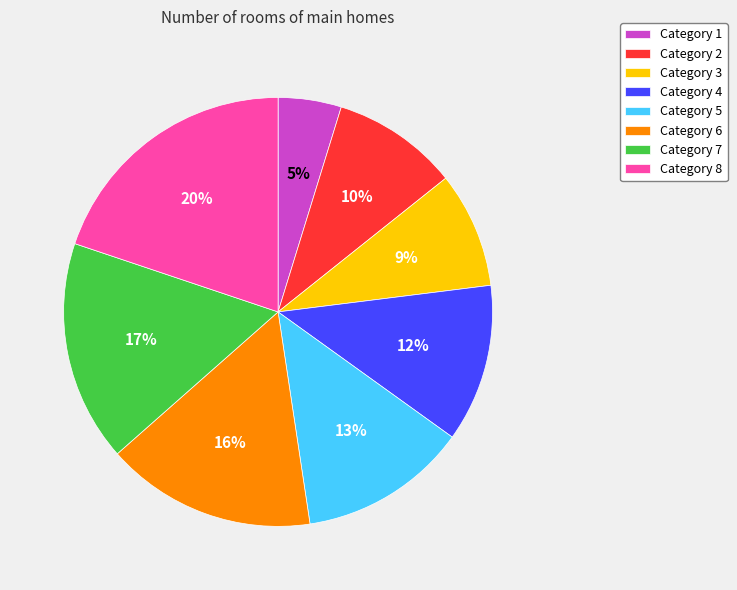

Rank the categories by value from lowest to highest.

Category 1, Category 3, Category 2, Category 4, Category 5, Category 6, Category 7, Category 8